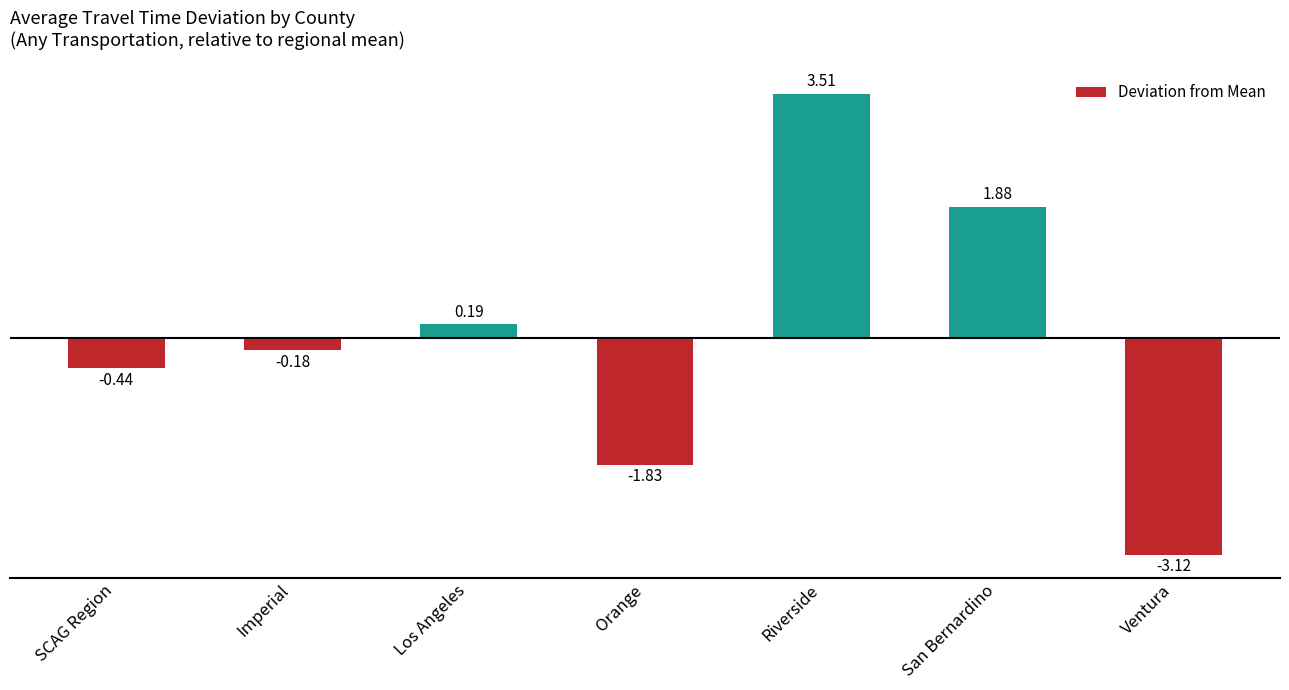

What is the label of the 4th bar from the right?

Orange